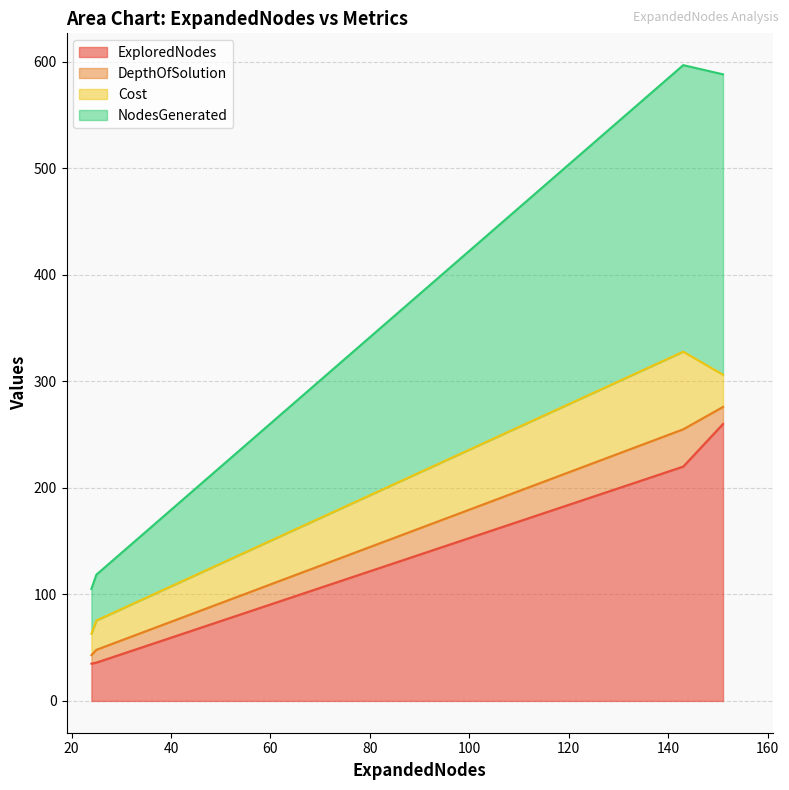

The value of NodesGenerated at 25 is 131.7. True or false?

False